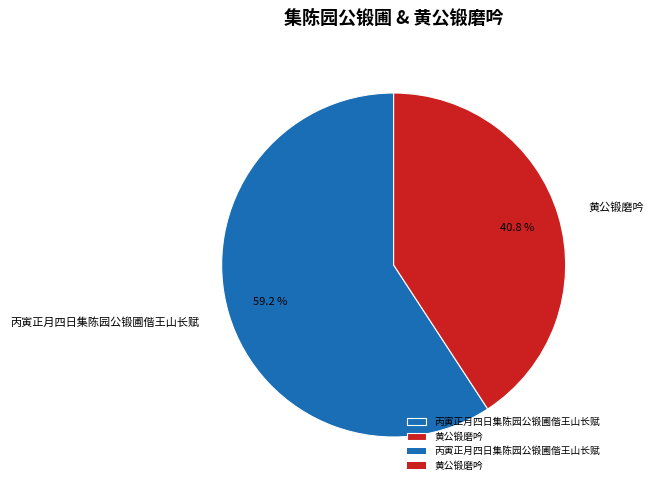

How many slices are in this pie chart?

2